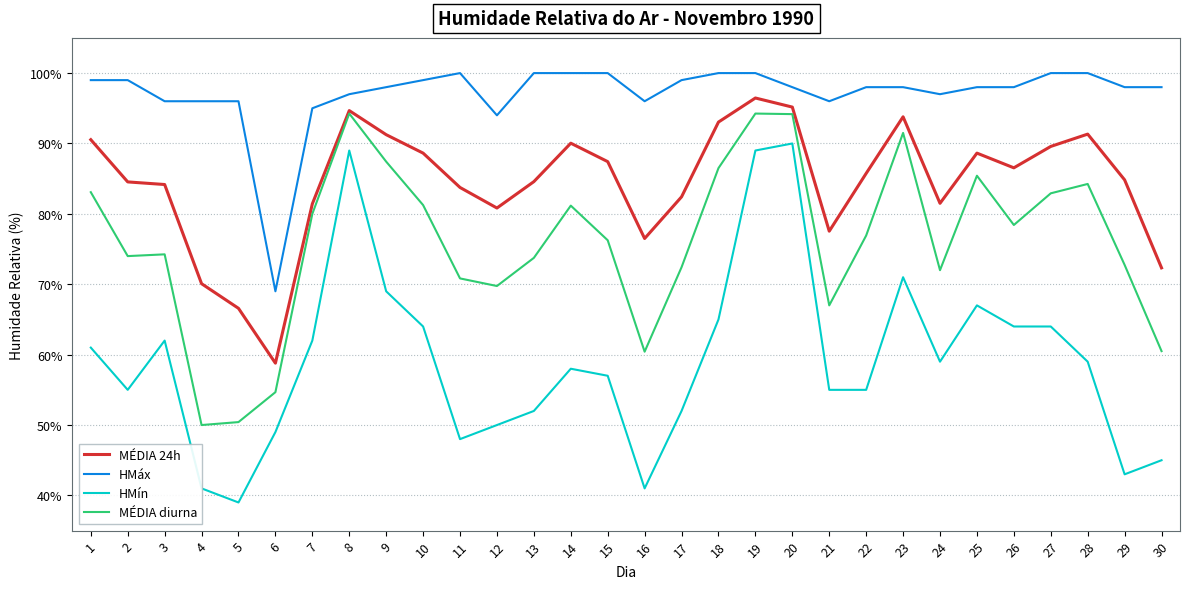

Count the number of data series in this chart.

4